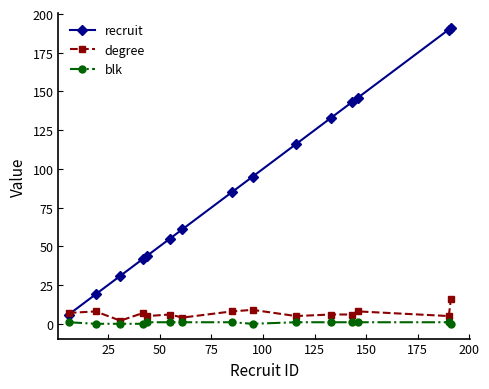

True or false: degree has more than 2 interior local peaks.

True